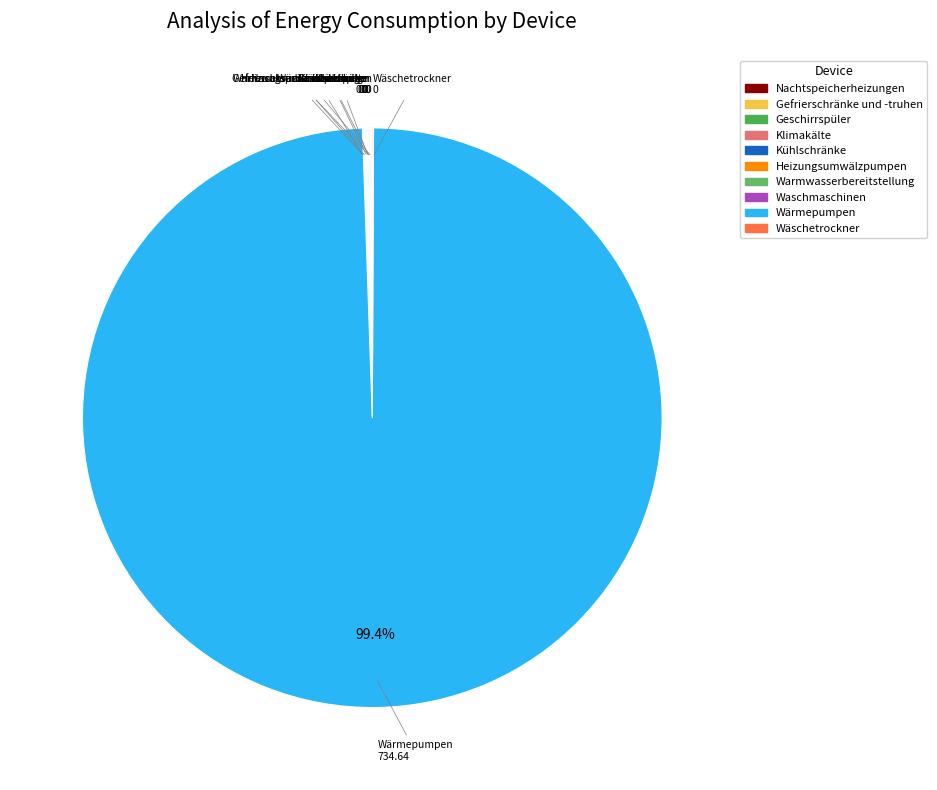

Which category has the biggest portion of the pie?

Wärmepumpen